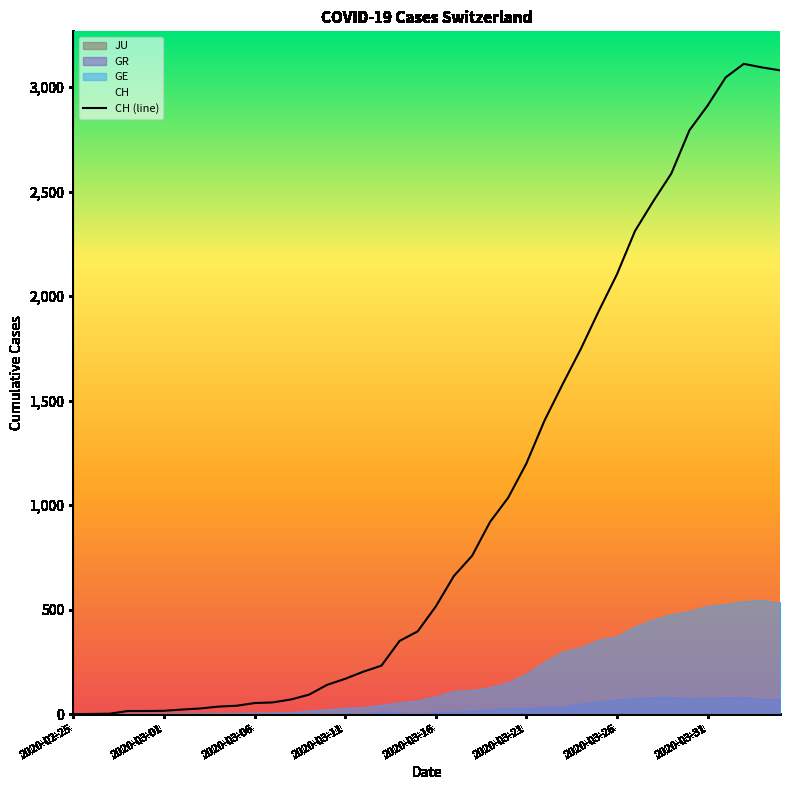

What is the maximum value for CH (line)?

3111